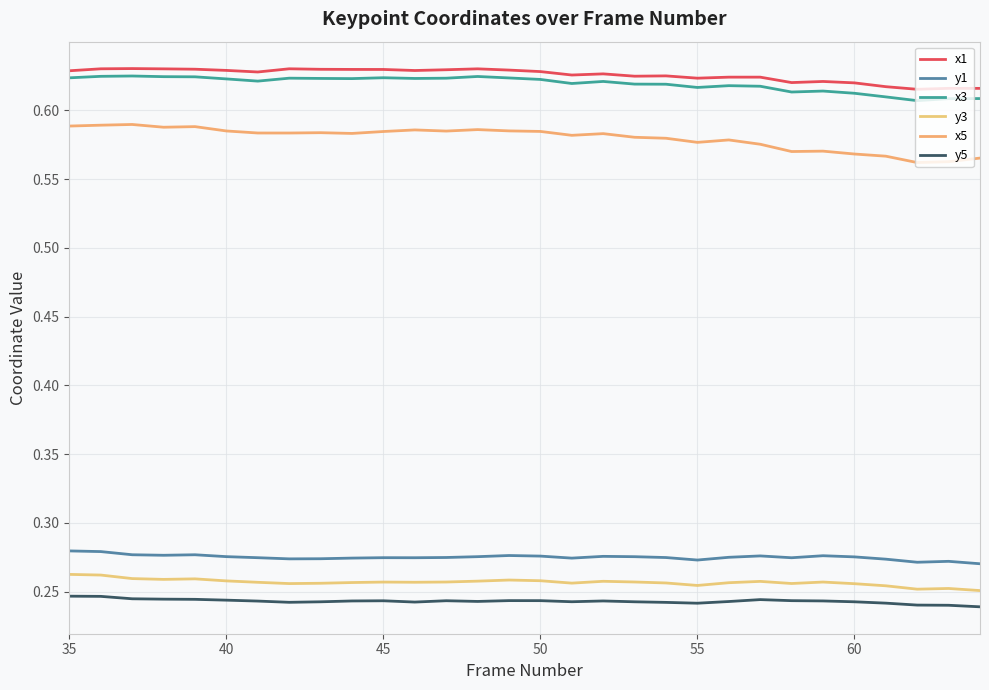

Which category has the highest value in the y5 series?

35